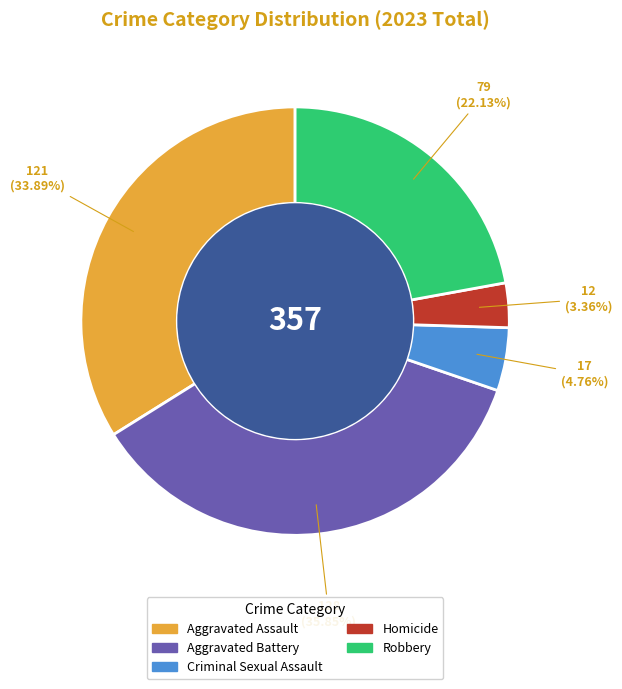

How much of the chart is everything except Aggravated Battery?

64.1%